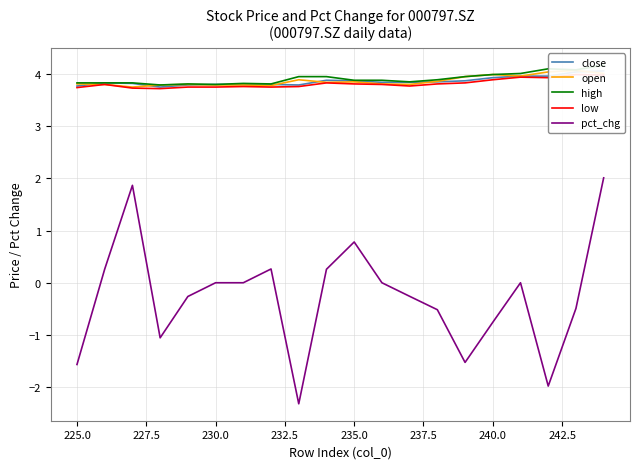

Is it true that high equals 6.3 at 240.0?

False